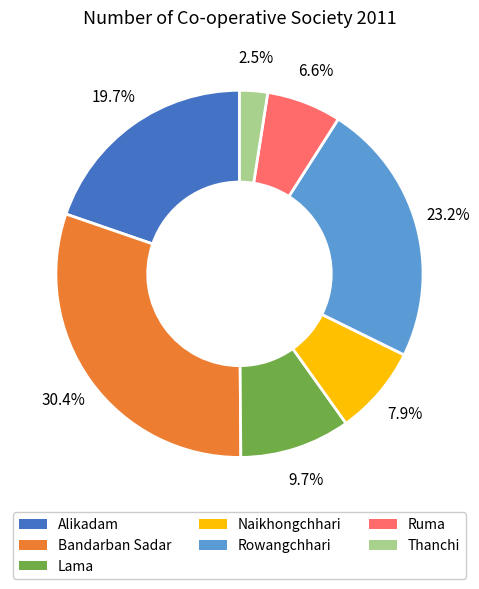

Count the number of slices in the pie.

7